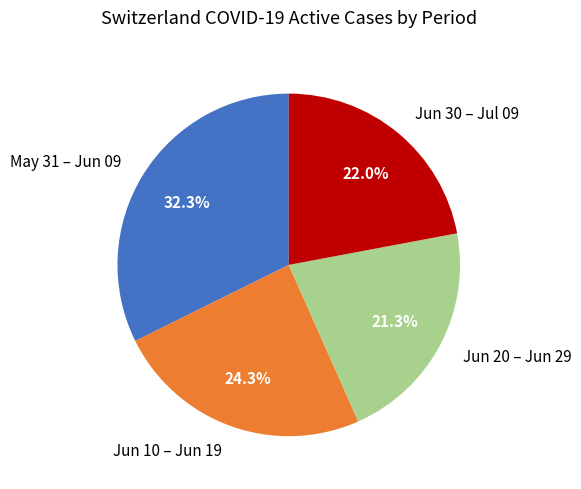

Which has a higher value, May 31 – Jun 09 or Jun 30 – Jul 09?

May 31 – Jun 09